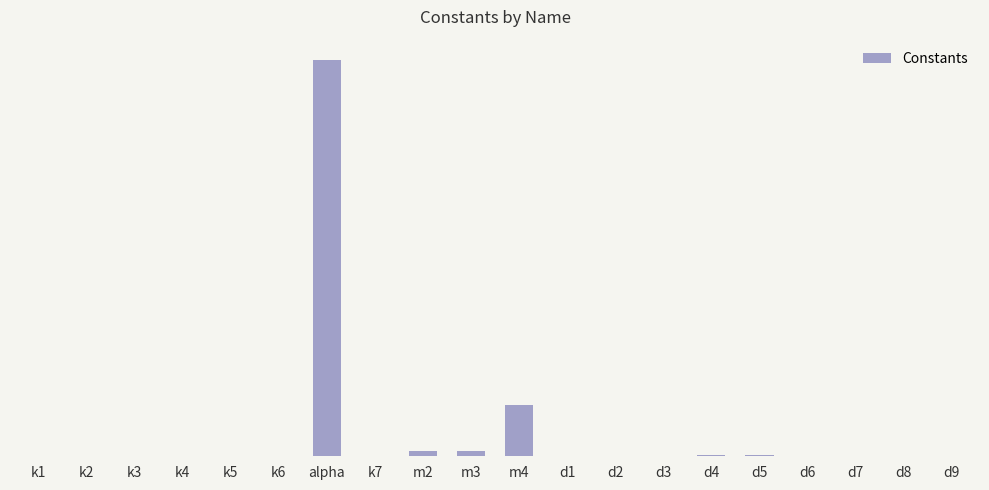

Are the bars horizontal?

No